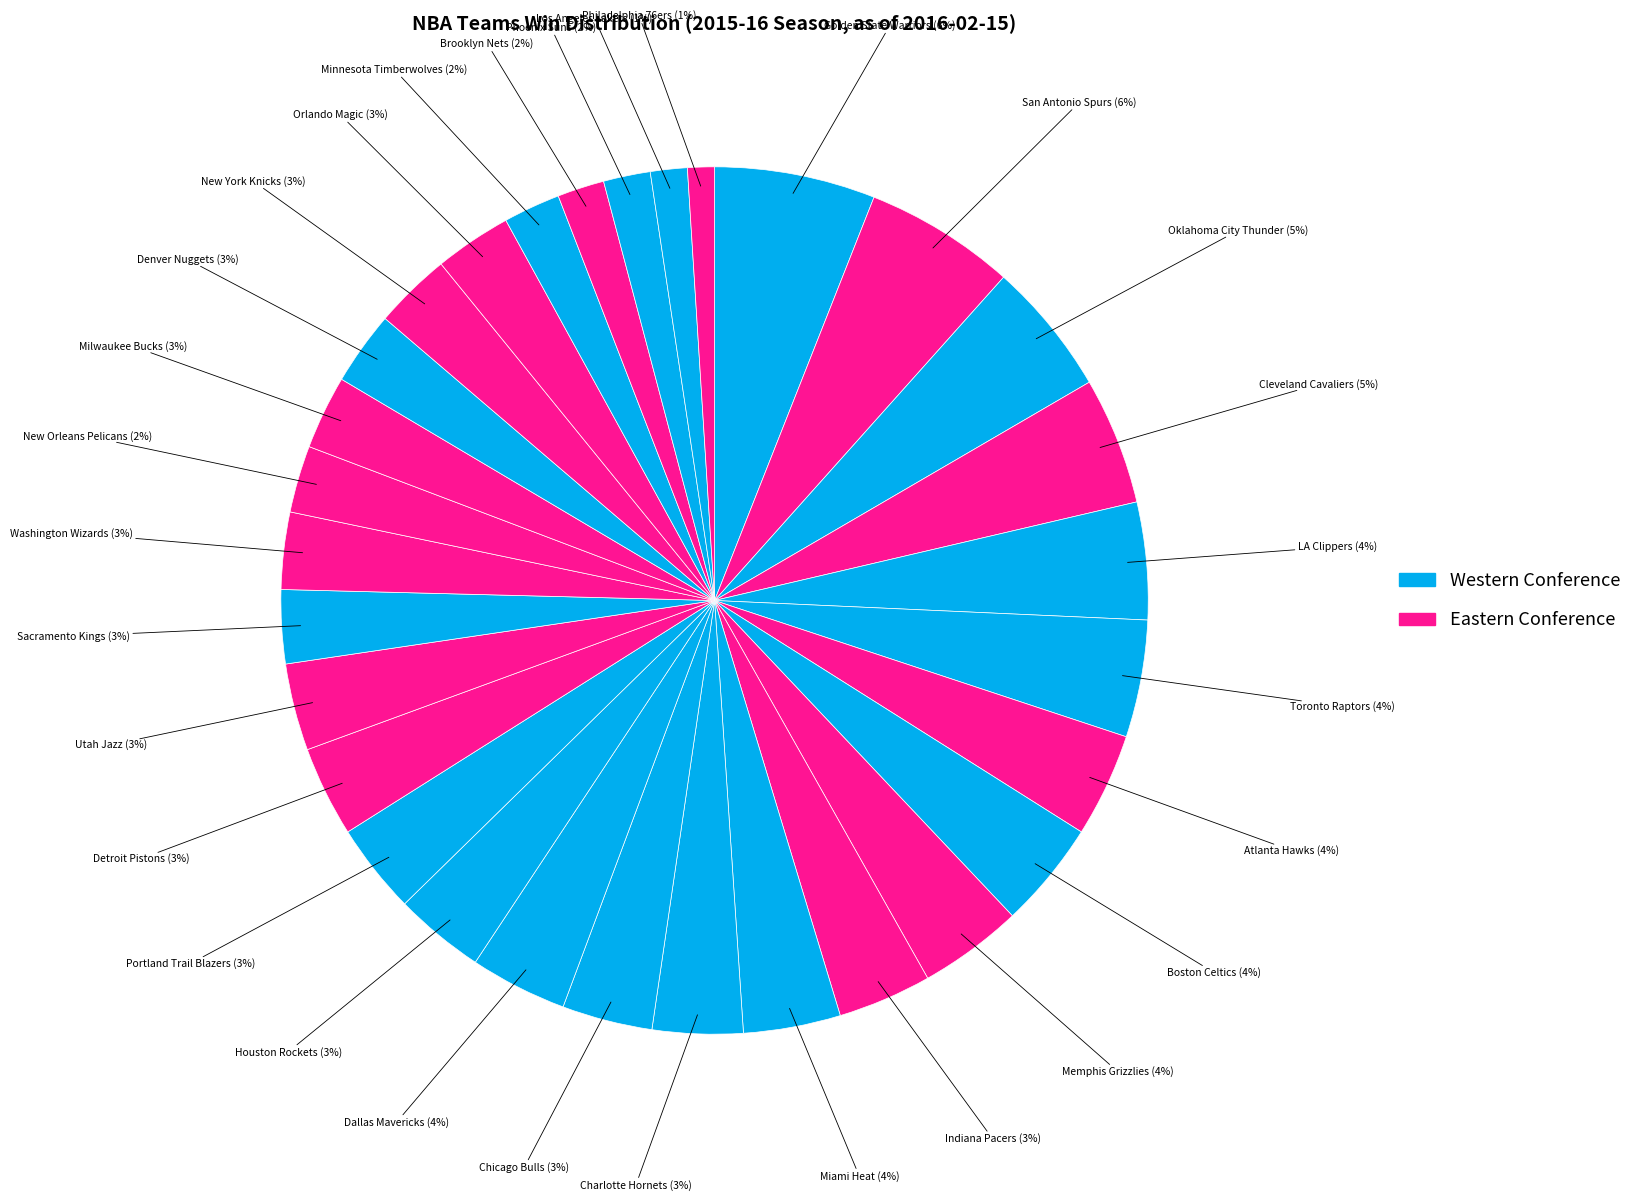

How many slices are in this pie chart?

30